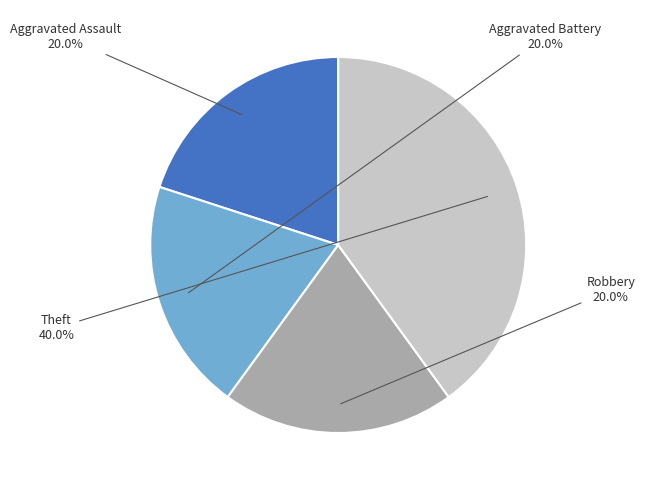

Which slice is the largest?

Theft